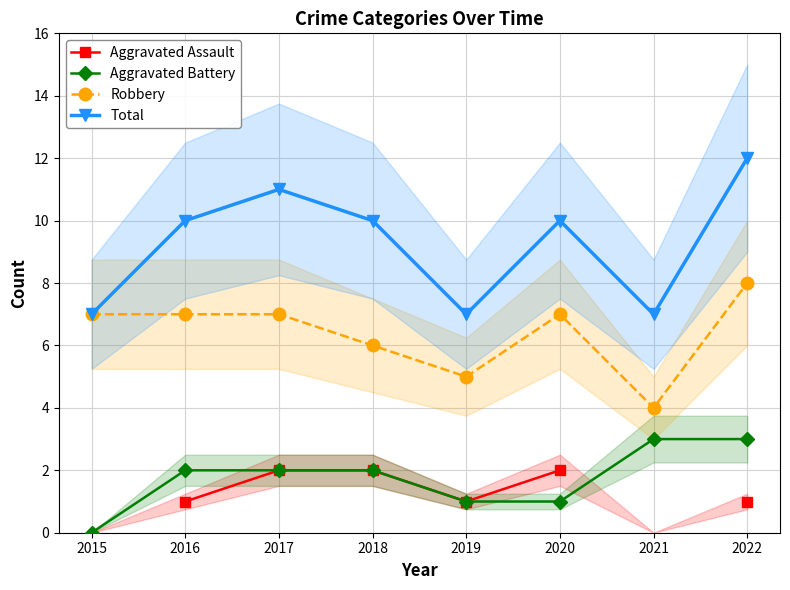

Rank the categories by Aggravated Battery value from highest to lowest.

2021, 2022, 2016, 2017, 2018, 2019, 2020, 2015